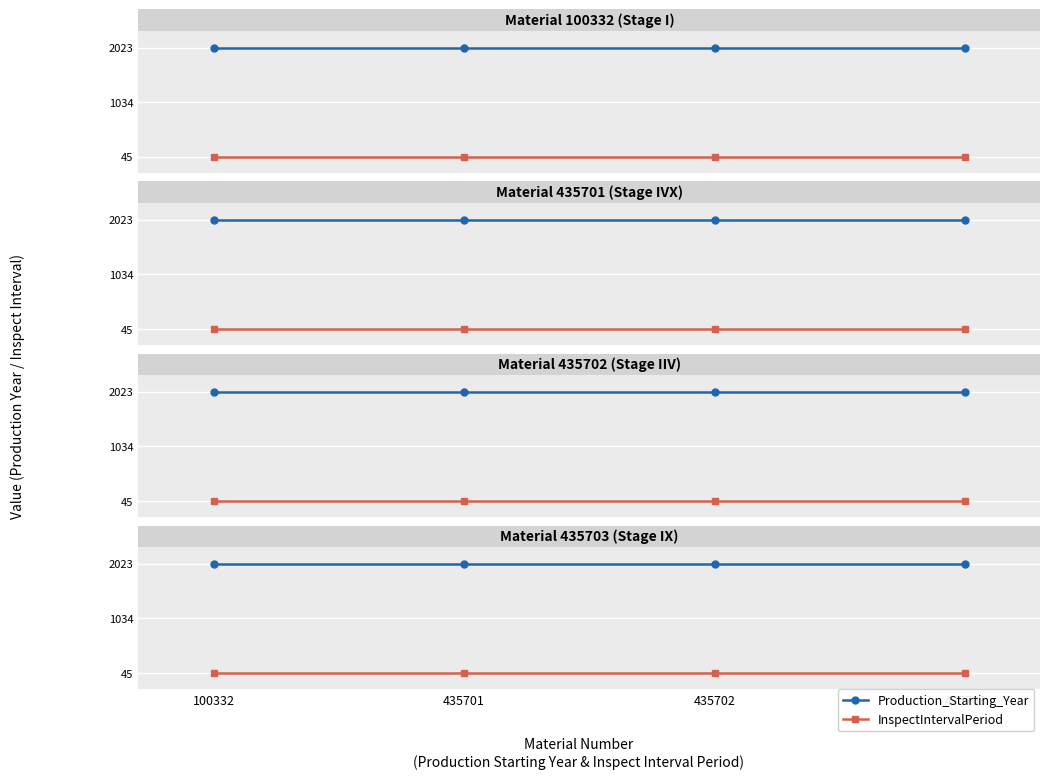

How many lines are shown in the chart?

2